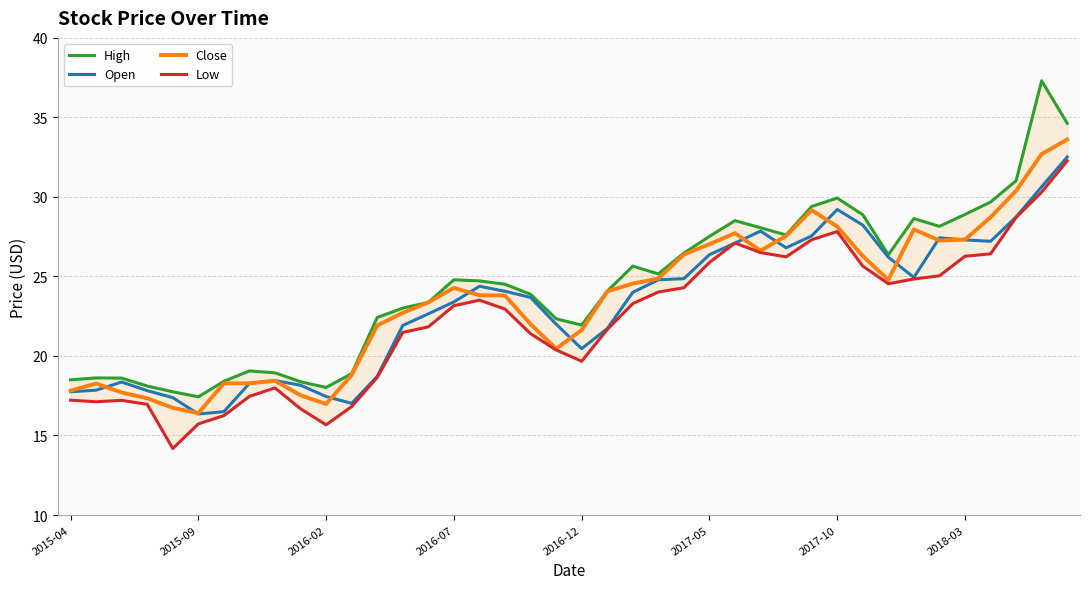

What is the minimum value for Open?

16.4